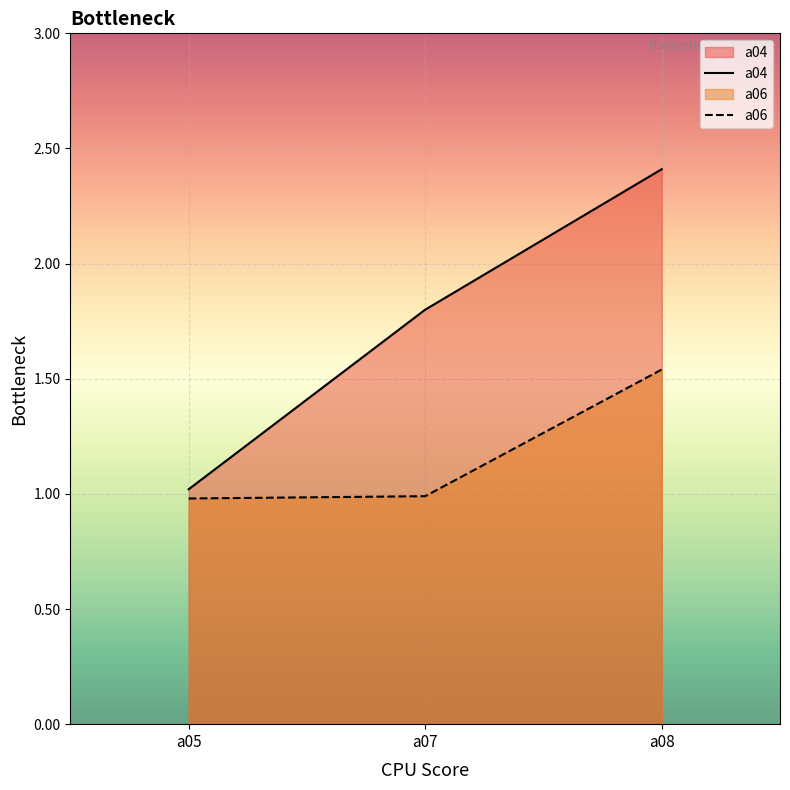

Between a07 and a05, which is larger?

a07